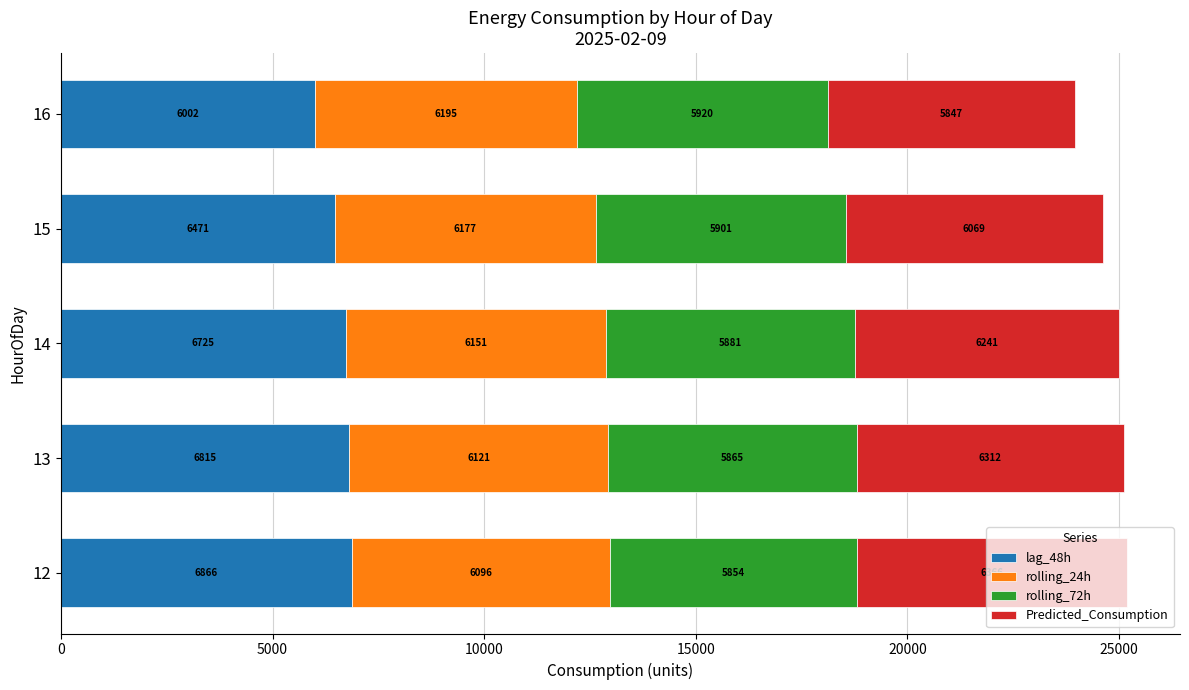

Which category has the lowest value in the lag_48h series?

16